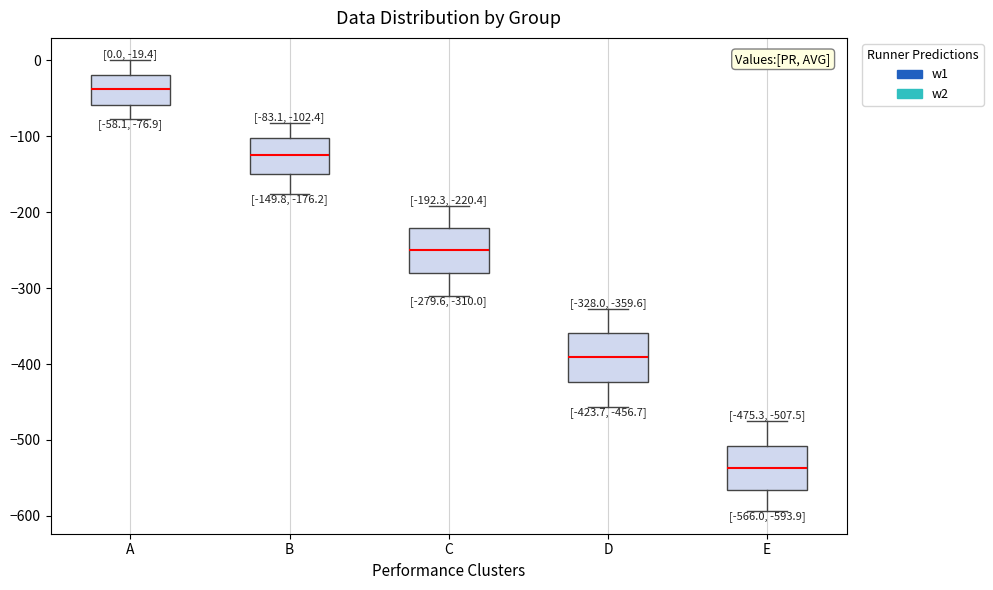

Which box's median line is the highest?

A